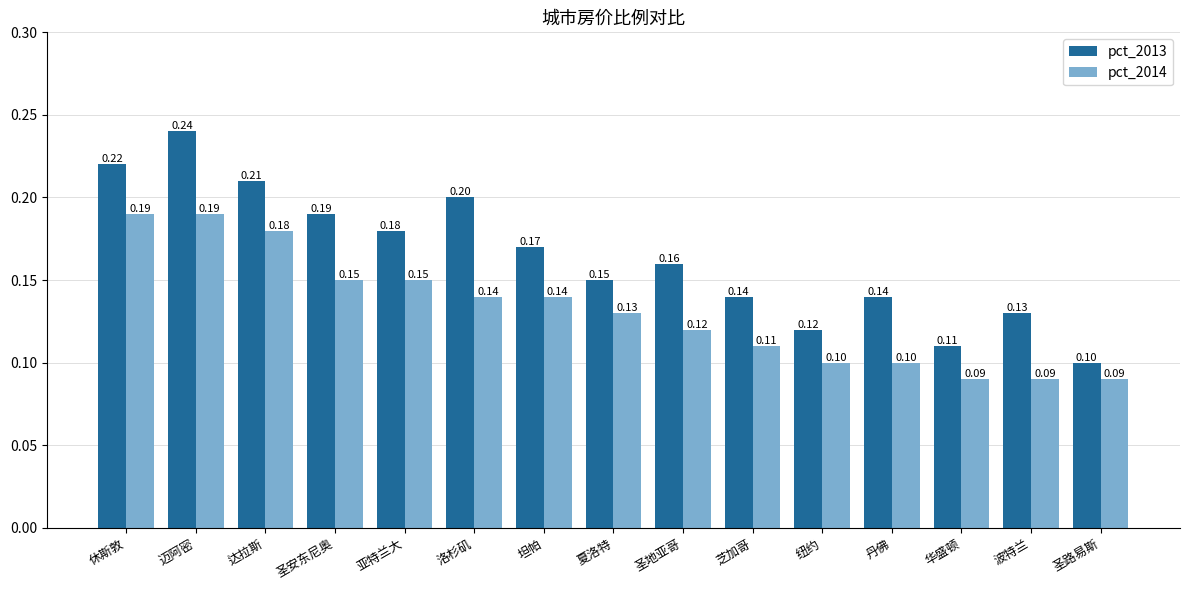

List the series in order of their overall mean, lowest first.

pct_2014, pct_2013